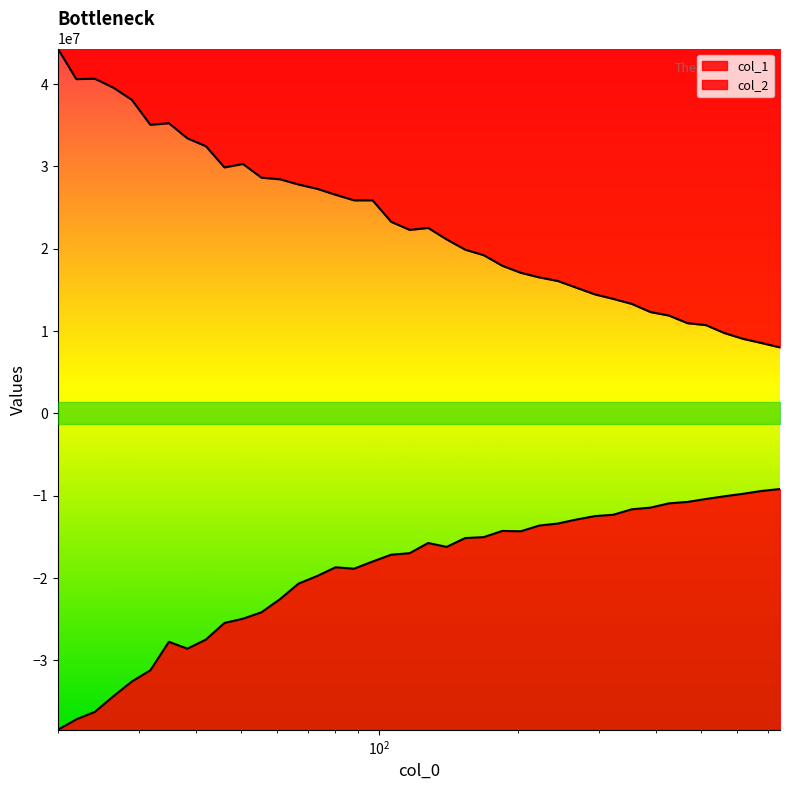

What is the difference between the maximum and minimum values in the col_2 series?

29246660.9